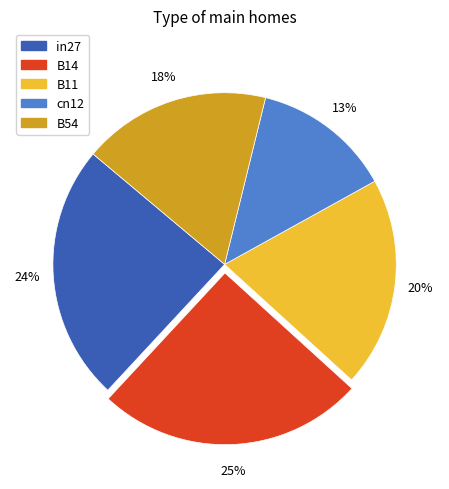

Between cn12 and B11, which is larger?

B11